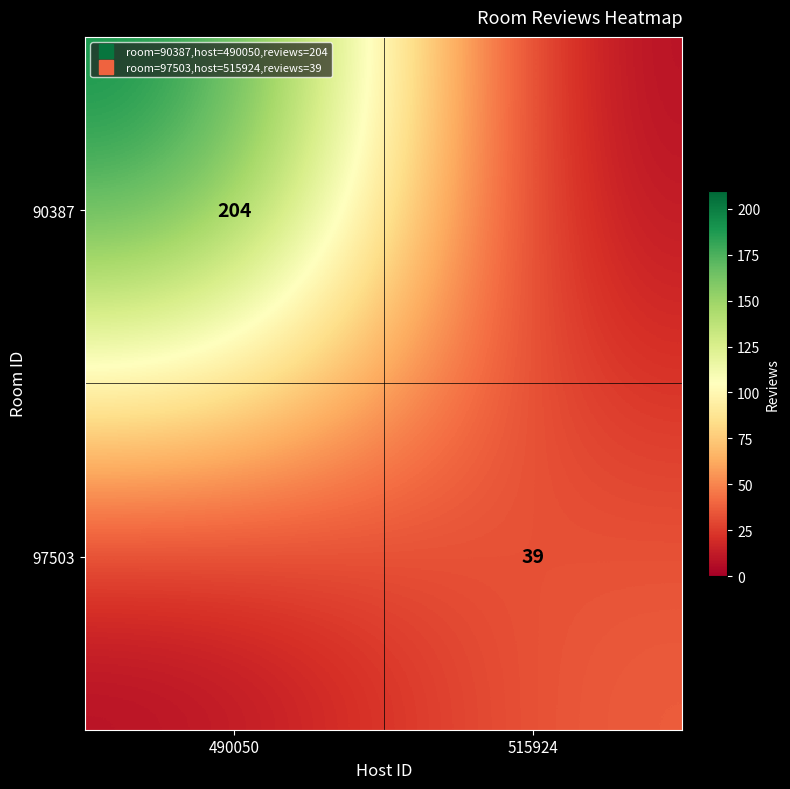

Read the 97503 value at 515924, to the nearest 10.

40